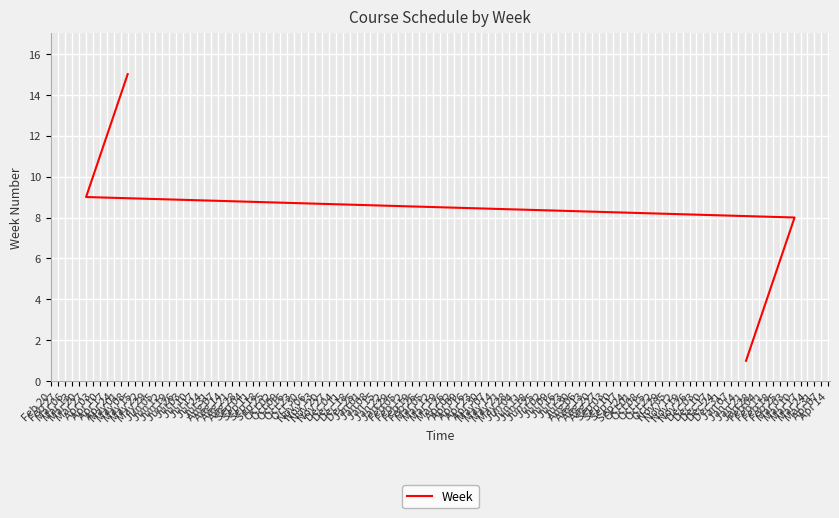

Is this an area chart (filled region under the line)?

No